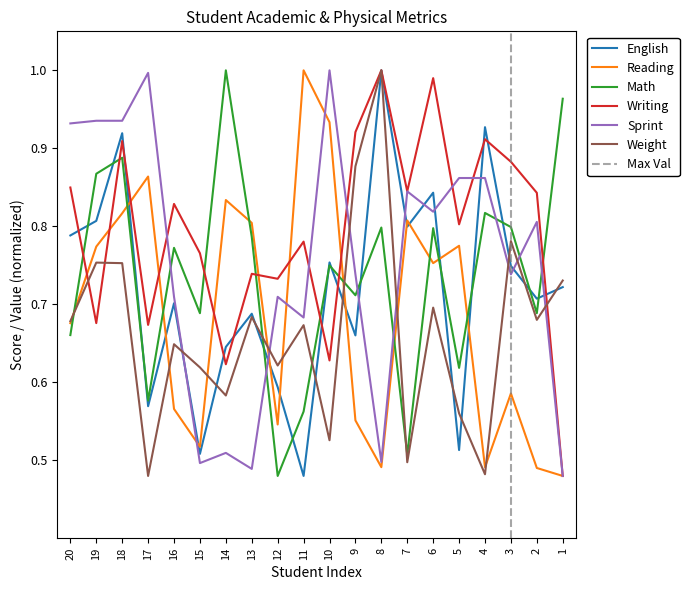

True or false: Weight has more than 1 interior local peaks.

True